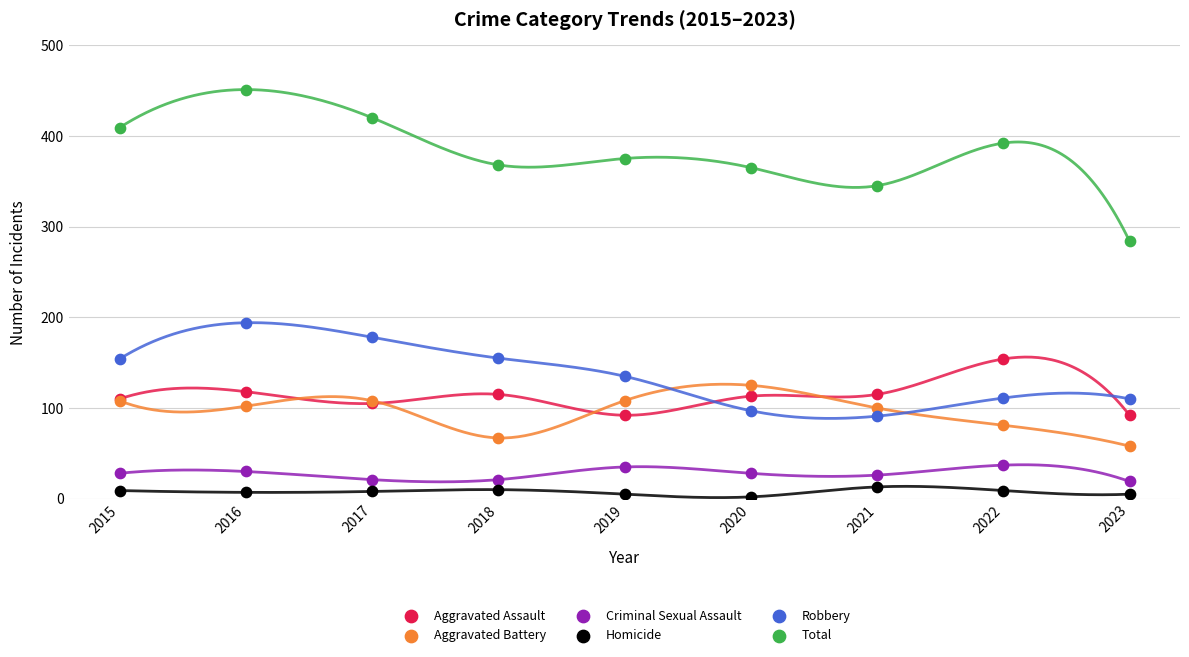

What are all the series names shown in the legend?

Aggravated Assault, Aggravated Battery, Criminal Sexual Assault, Homicide, Robbery, Total